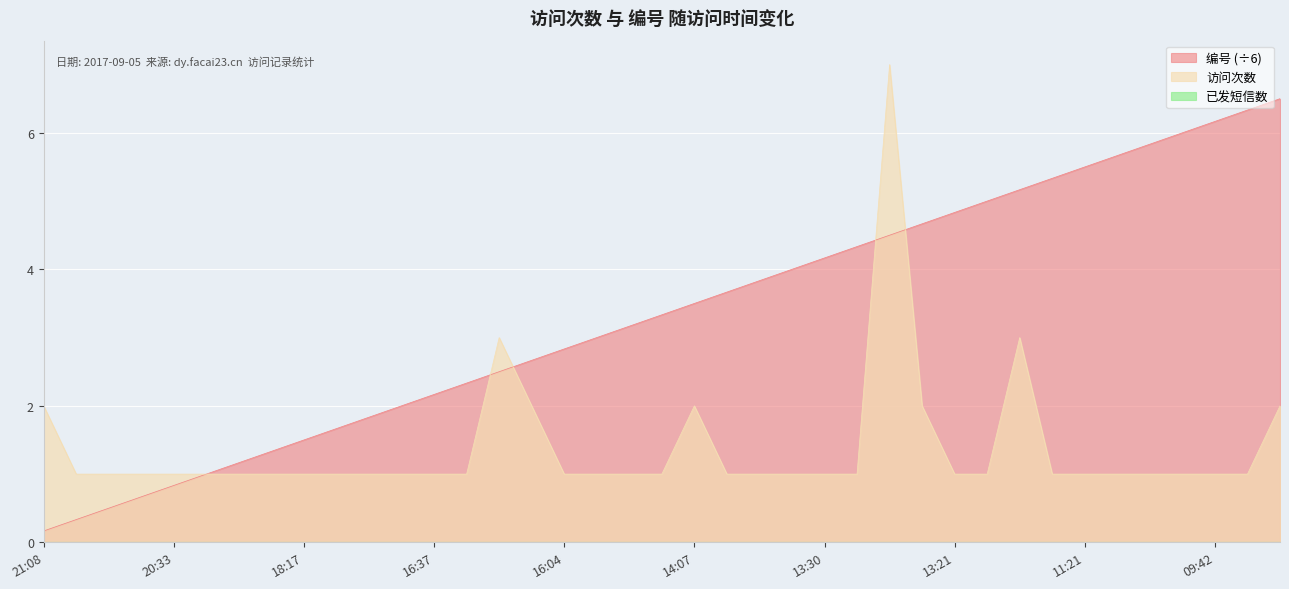

Count the number of data series in this chart.

3